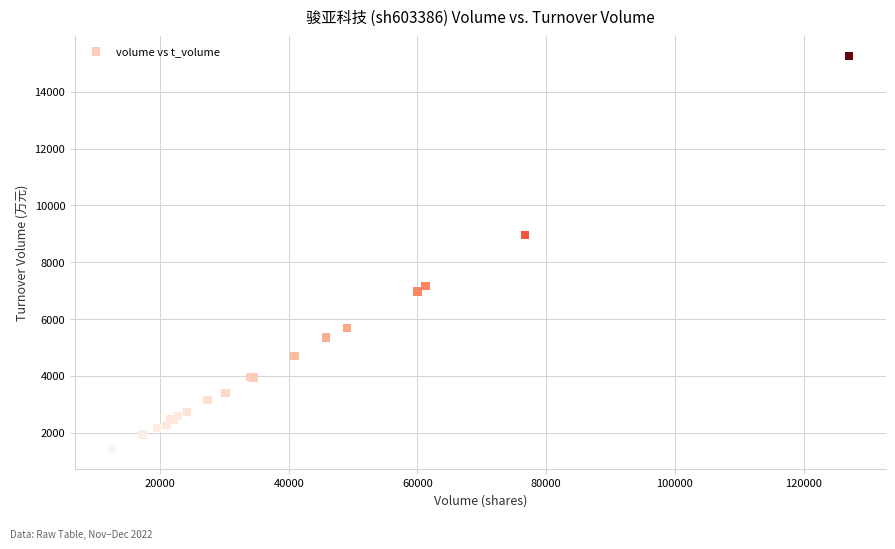

What Y value in the scatter plot is closest to 8331?

8956